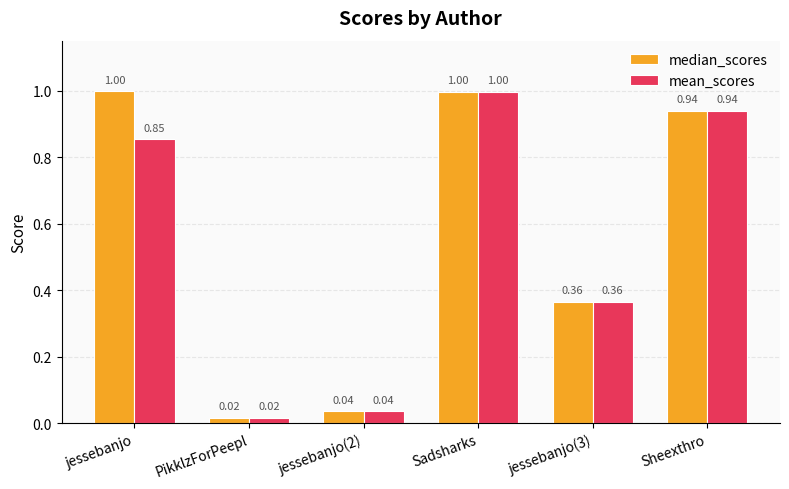

What is the difference between the maximum and minimum values in the median_scores series?

1.0